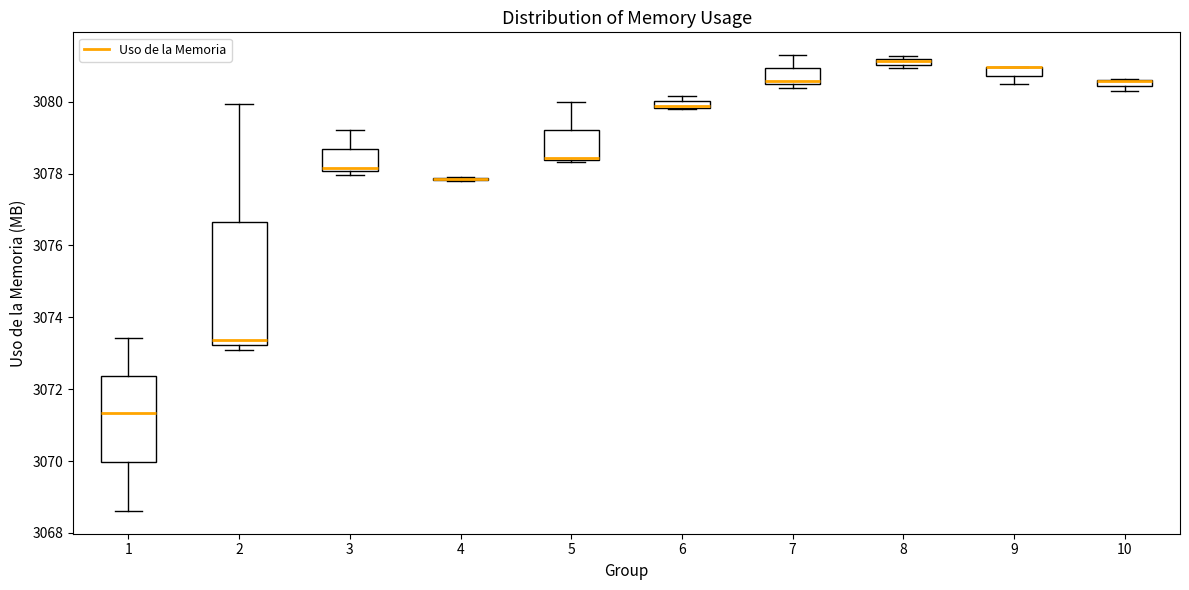

Which box is the tallest, from its lower edge to its upper edge?

2